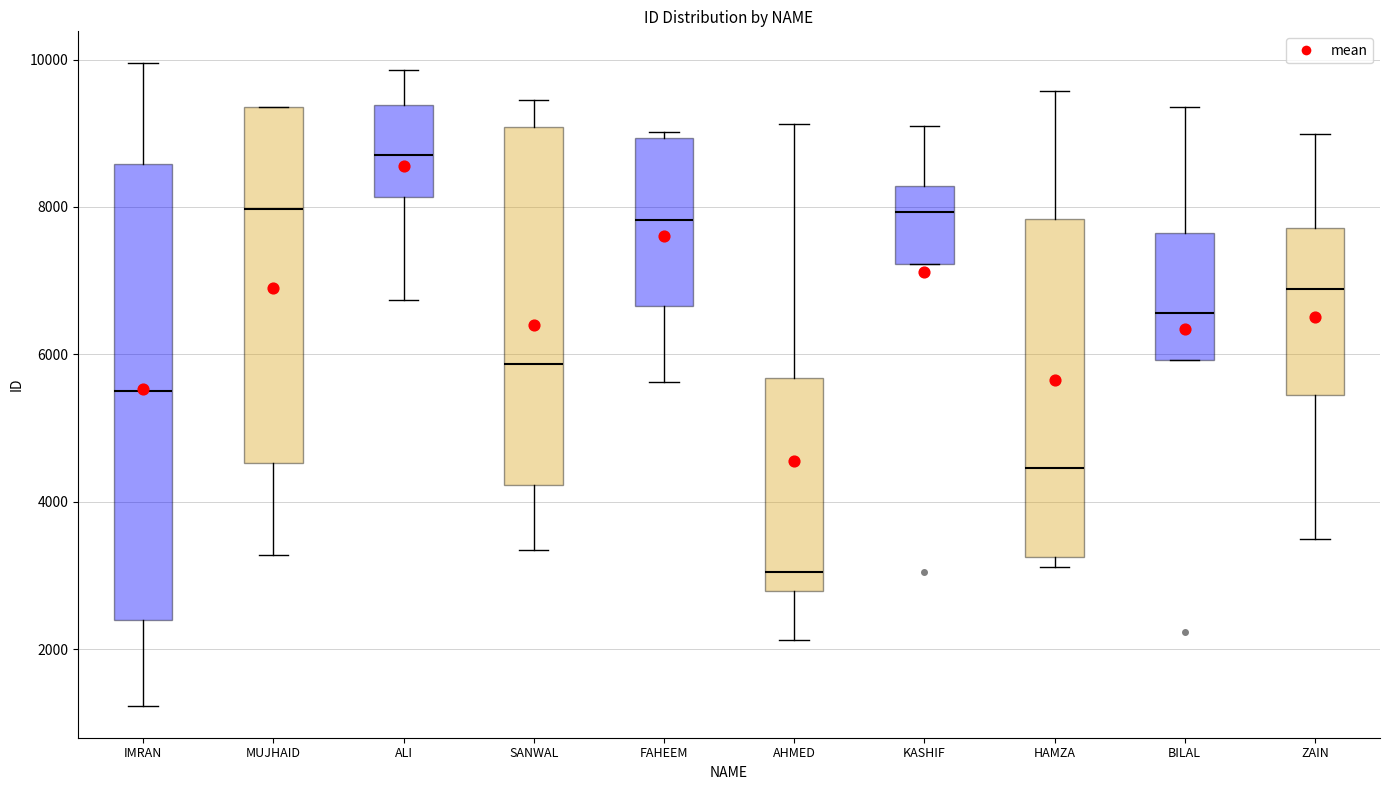

Where does the lower whisker of the box for SANWAL end on the y-axis? The values are not printed on the chart, so give them approximately, as read against the axis.

3400